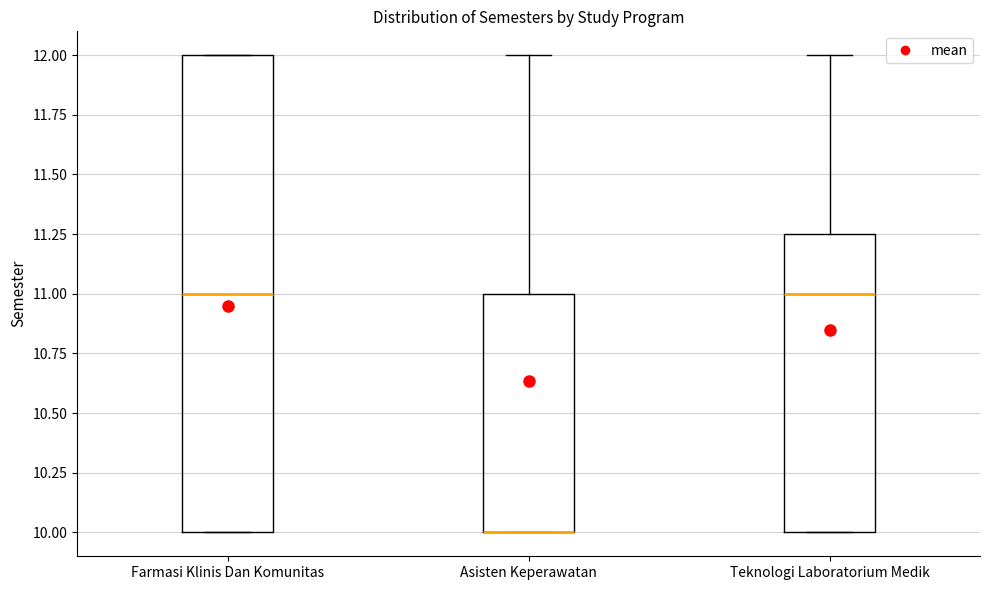

Reading left to right, read every box against the y-axis: the position of its median line, the range the box covers, and the ends of its whiskers. The values are not printed on the chart, so give them approximately, as read against the axis.

Farmasi Klinis Dan Komunitas: median 11.00, box 10.00 to 12.00, whiskers 10.00 to 12.00
Asisten Keperawatan: median 10.00 (drawn on the box's lower edge), box 10.00 to 11.00, whiskers 10.00 to 12.00
Teknologi Laboratorium Medik: median 11.00, box 10.00 to 11.25, whiskers 10.00 to 12.00